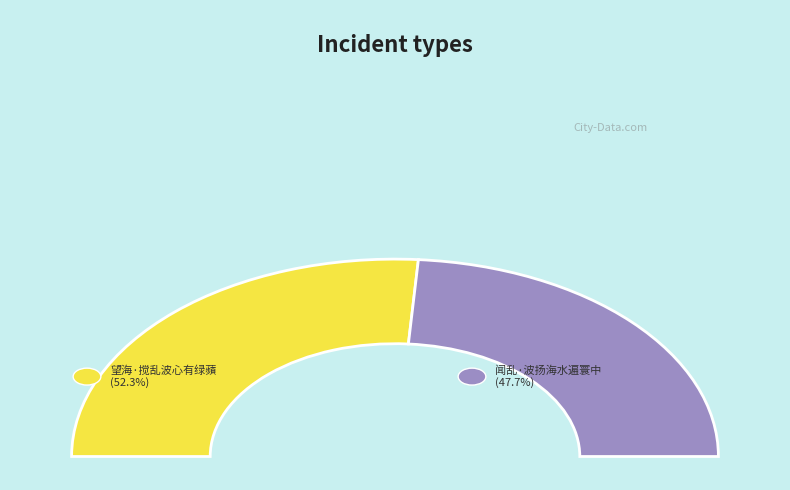

Which slice is the largest?

望海·搅乱波心有绿蘋